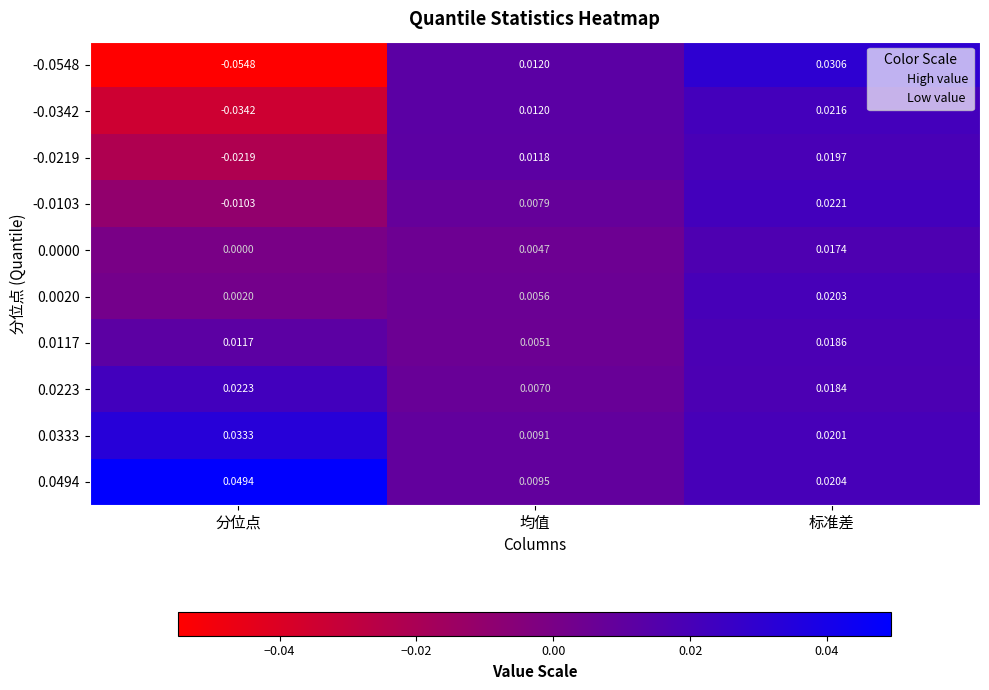

At which category does the chart reach its peak across all series?

分位点